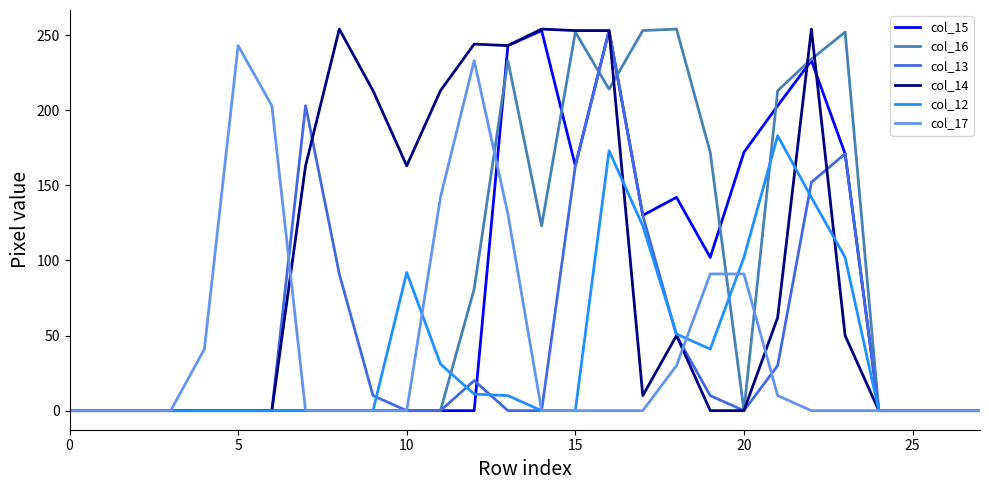

What are all the series names shown in the legend?

col_15, col_16, col_13, col_14, col_12, col_17